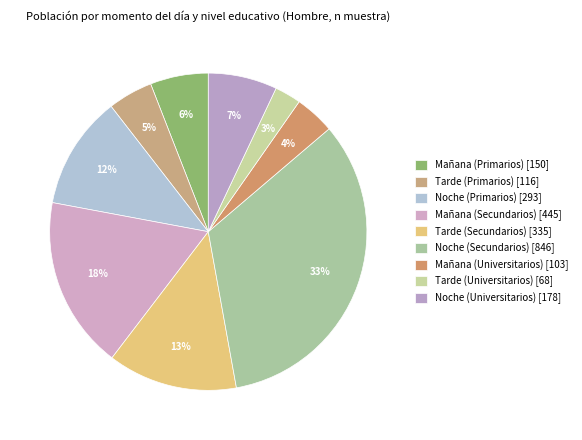

What is the ratio of the value at Tarde (Universitarios) to the value at Noche (Secundarios)?

0.1